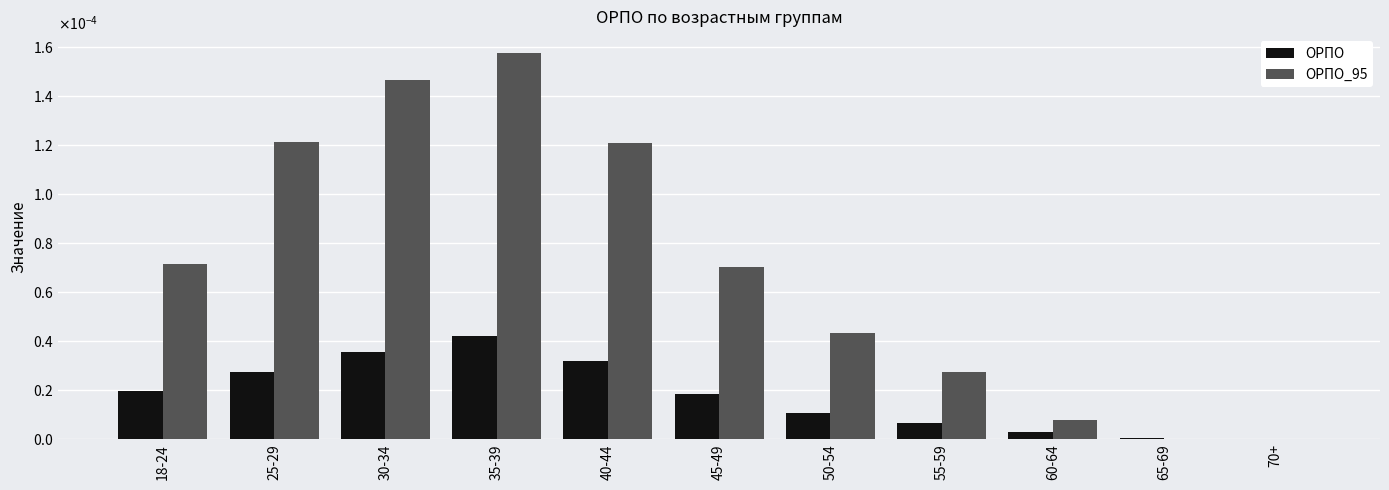

At which label is ОРПО_95 closest to 0?

70+